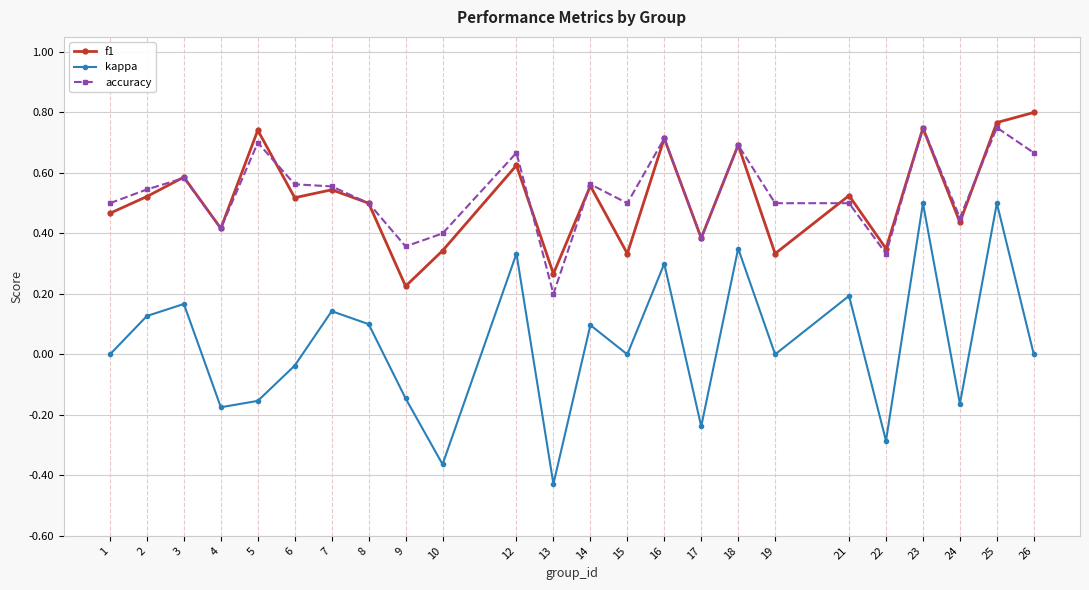

At 15, list the series in order from largest to smallest.

accuracy, f1, kappa